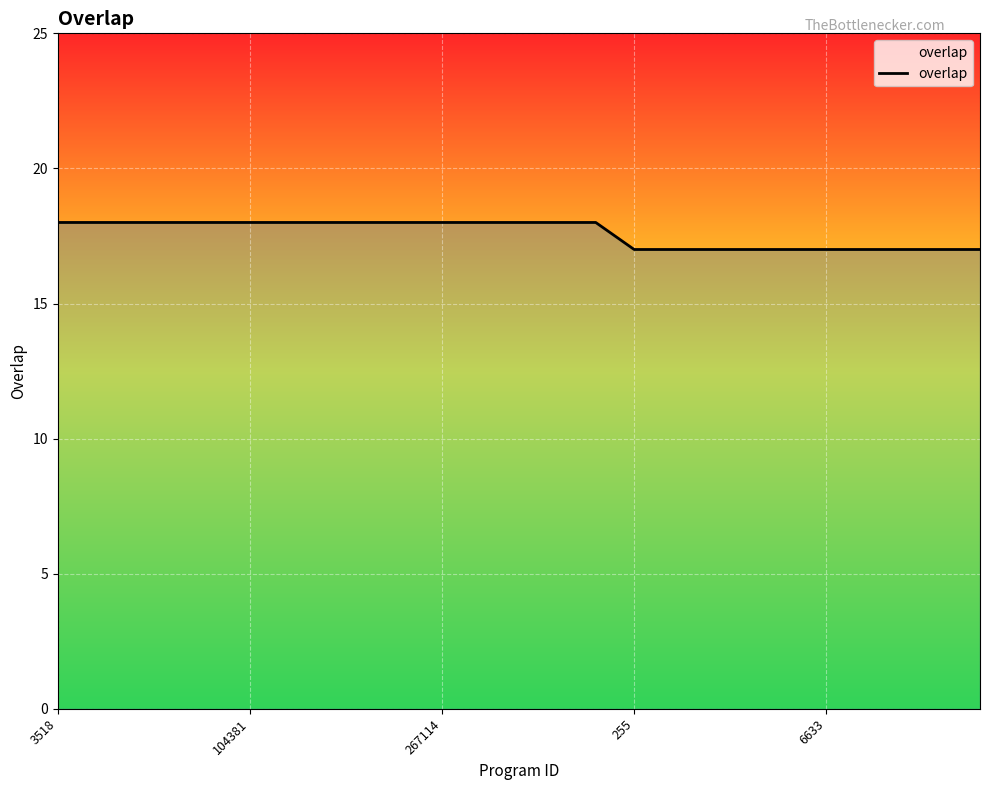

What is the minimum value shown in the chart?

17